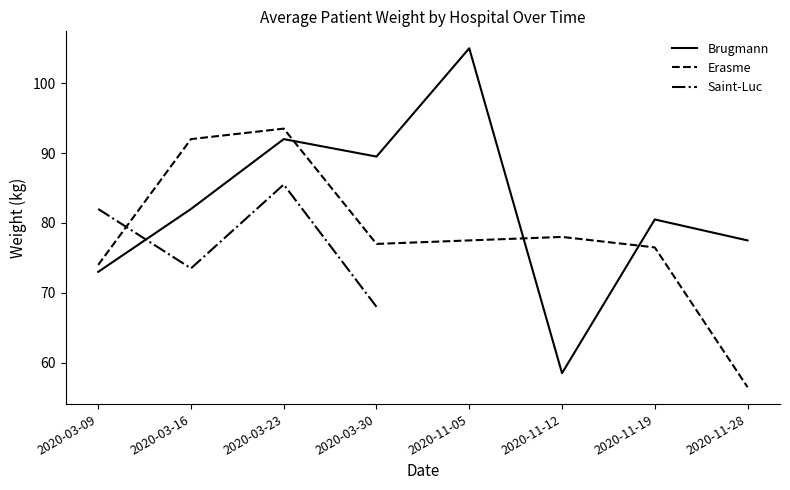

Is it true that Saint-Luc equals 152.1 at 2020-03-23?

False